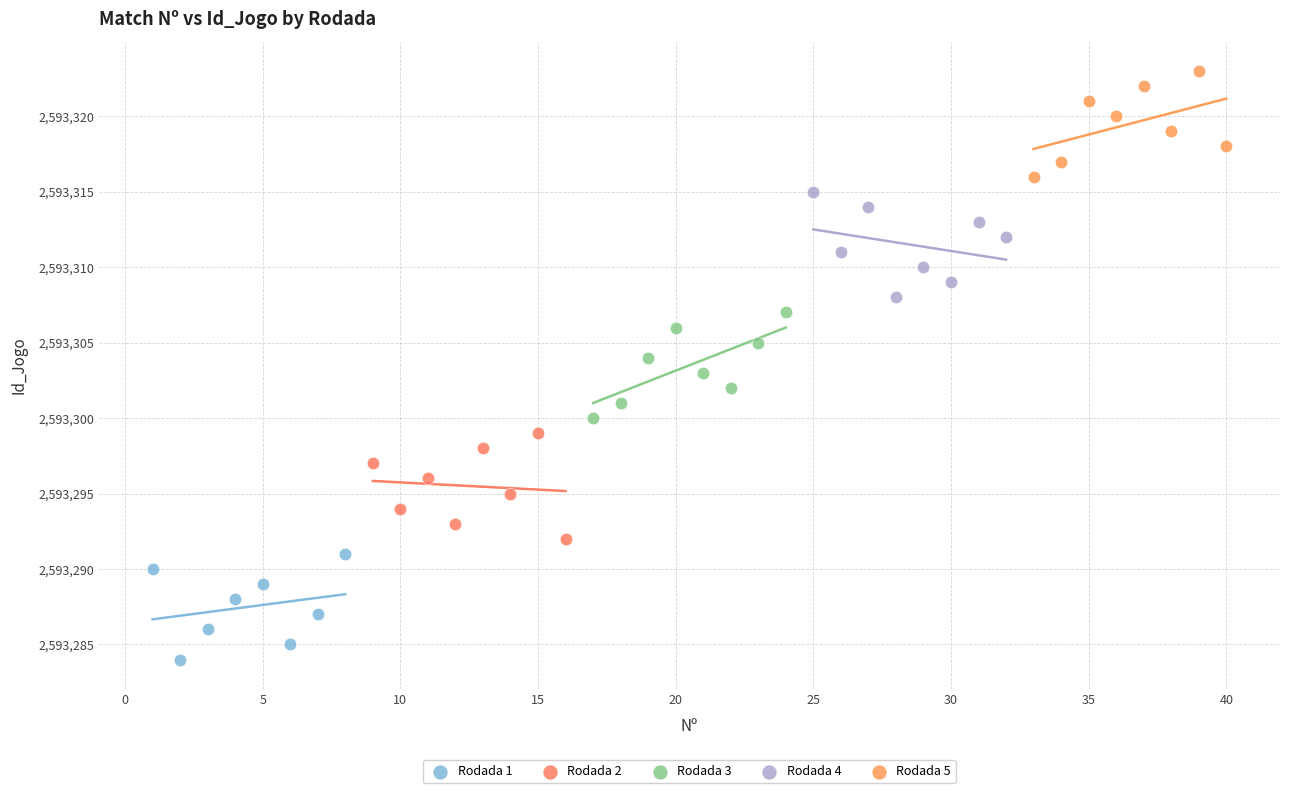

Which series contains the lowest Y value?

Rodada 1